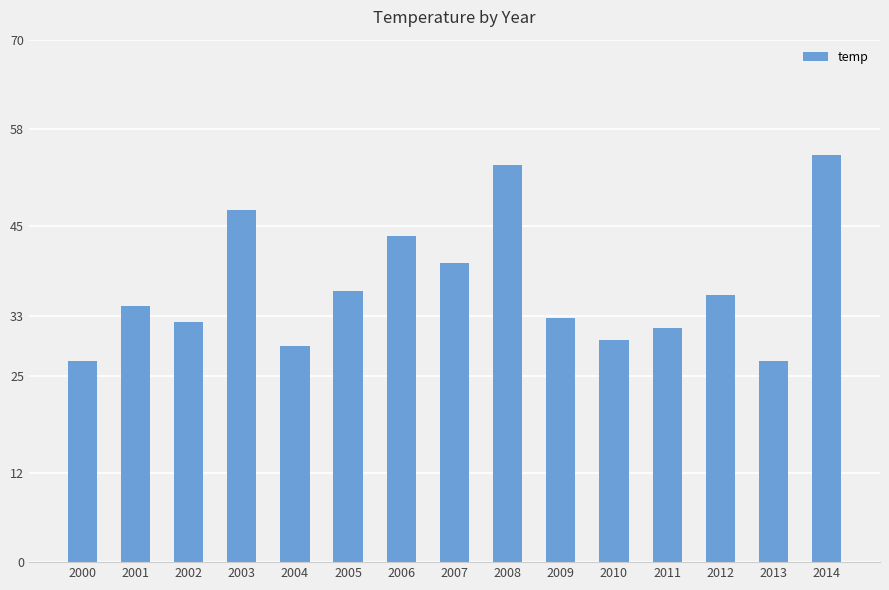

What is the difference between the maximum and minimum values?

27.5